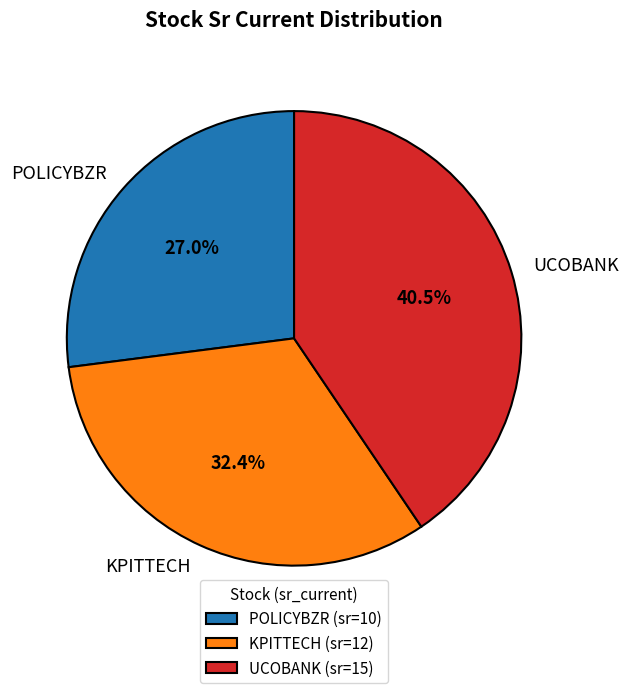

Does any single category account for the majority?

No